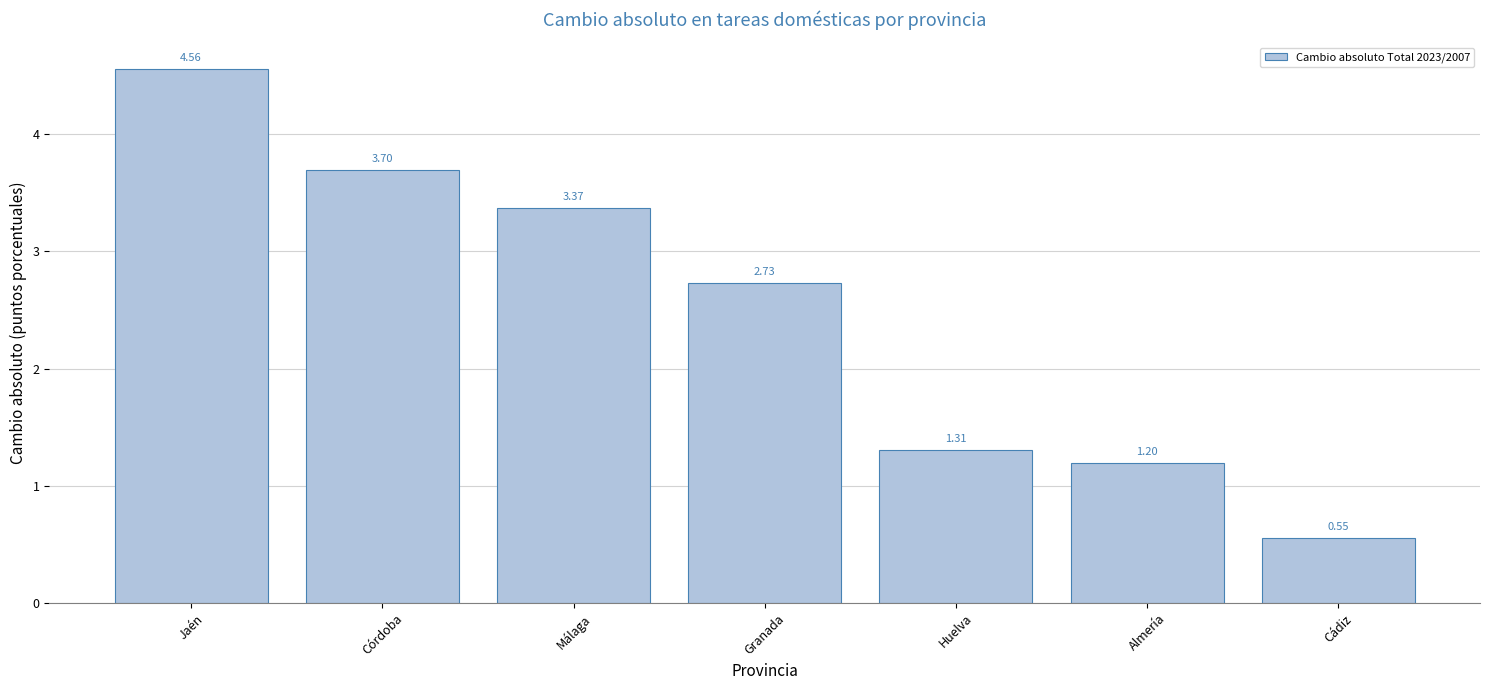

Approximately how many times larger is the value at Almería compared to Málaga?

0.4